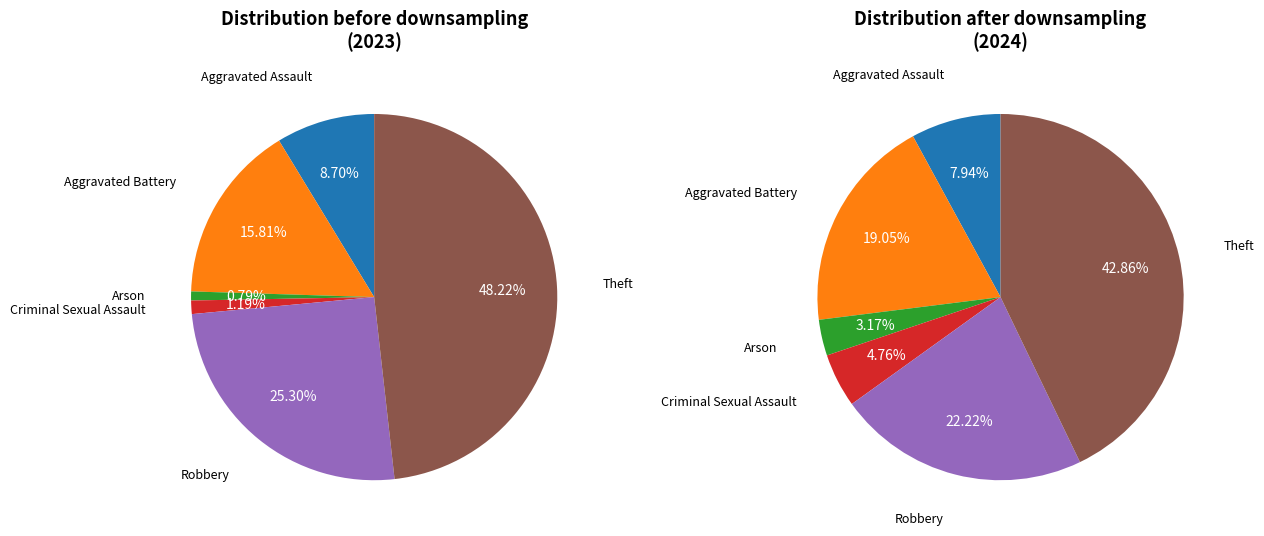

Combined, do Theft and Robbery account for over 50%?

Yes